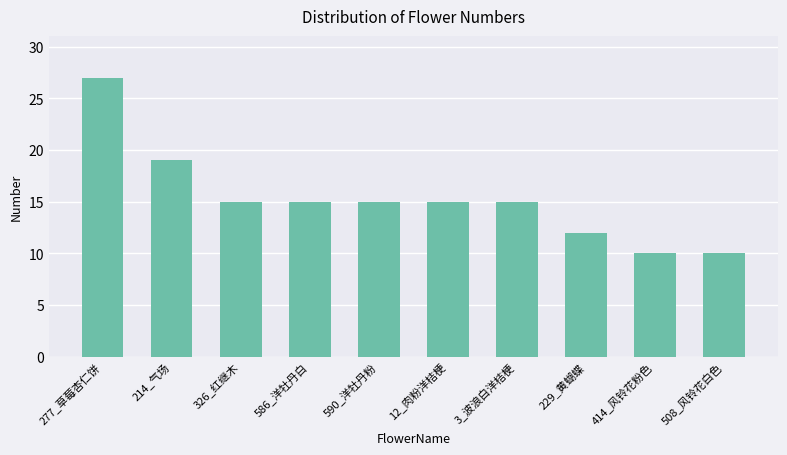

What is the sum of the values at 590_洋牡丹粉 and 326_红继木?

30